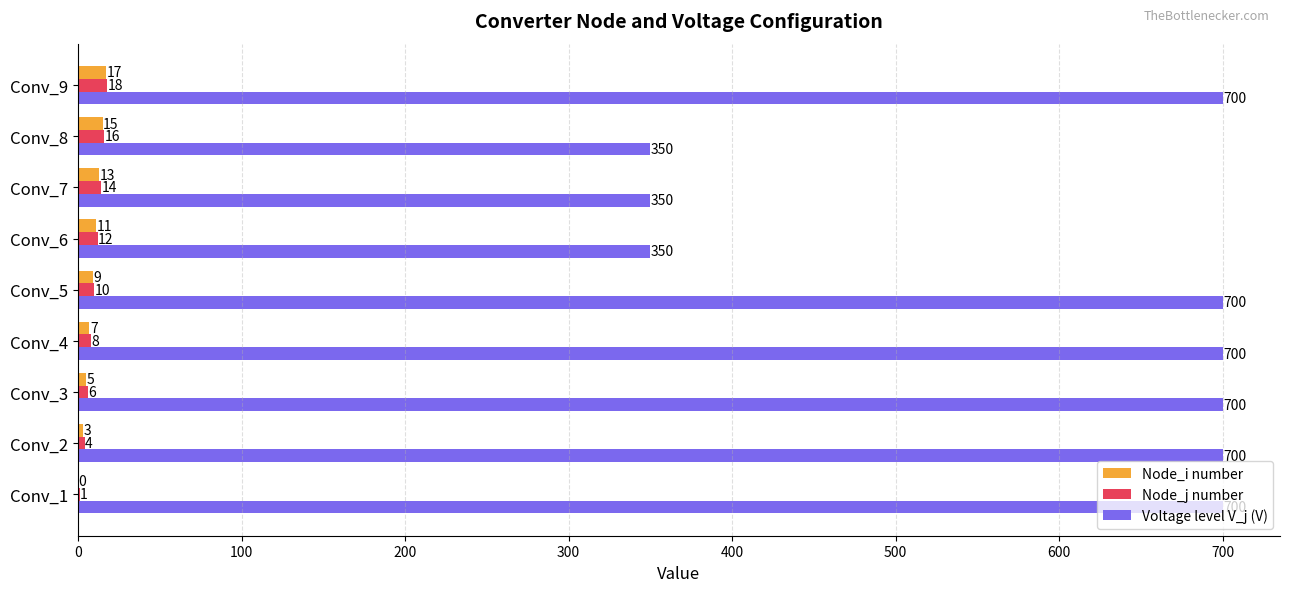

At which label is Node_j number closest to 9?

Conv_4